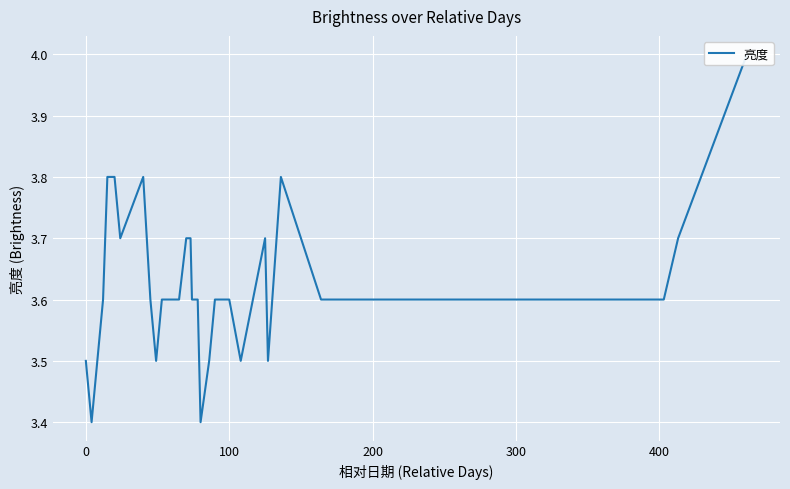

What is the maximum value shown in the chart?

4.0